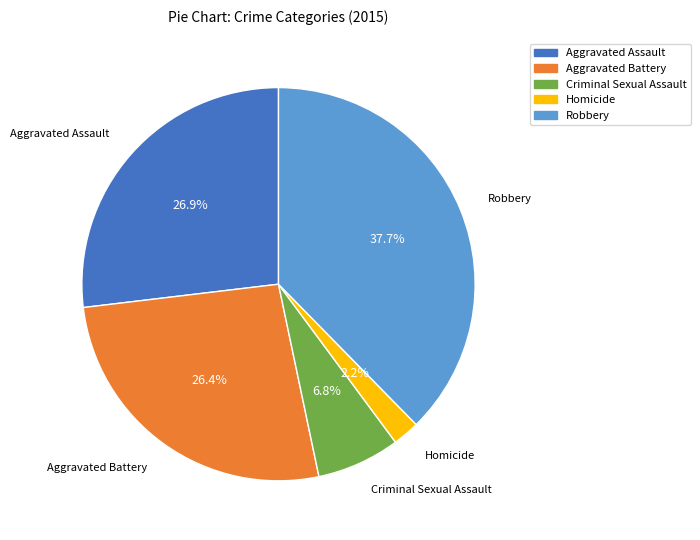

Which category has the biggest portion of the pie?

Robbery